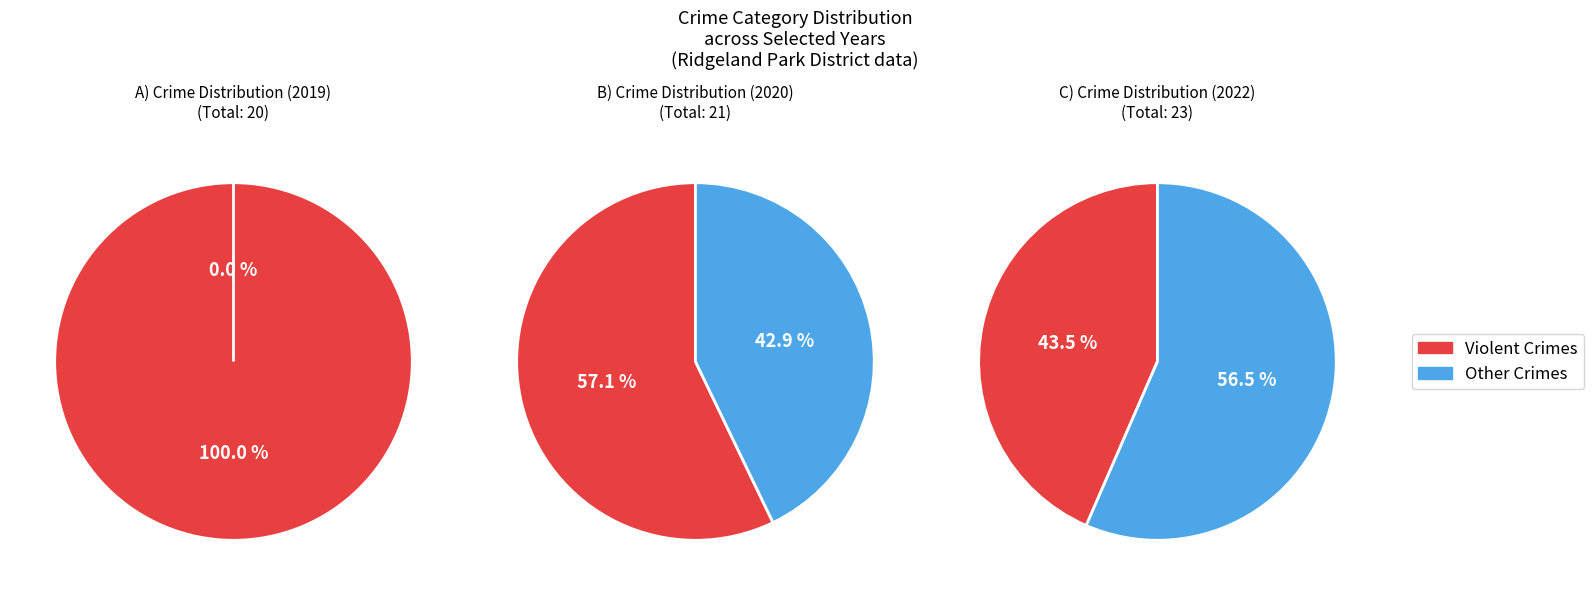

How many segments does this pie chart have?

5